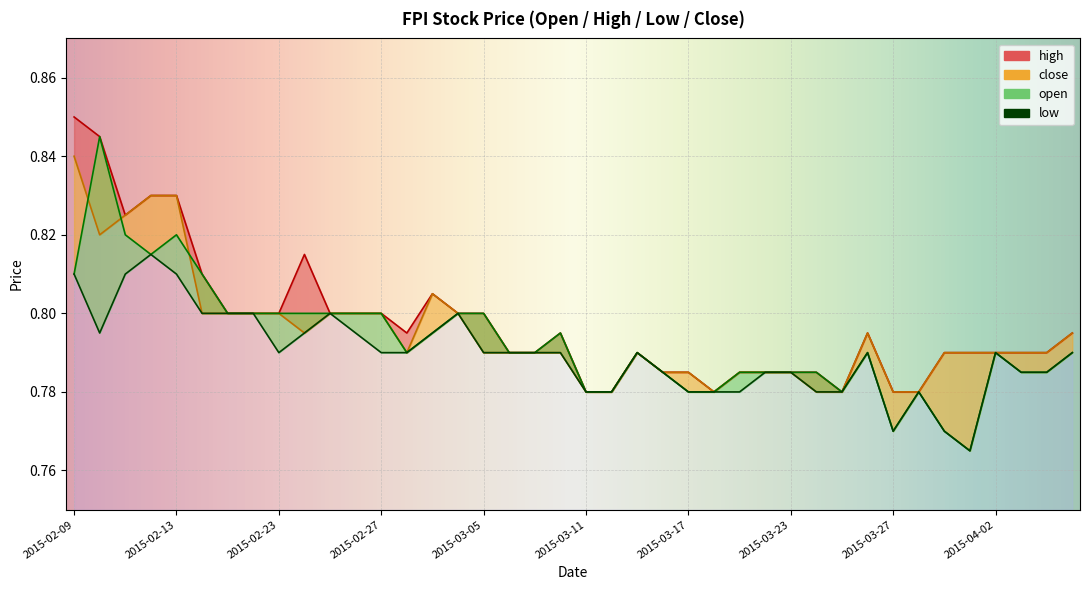

Which has a higher value, 2015-03-05 or 2015-03-24?

2015-03-05